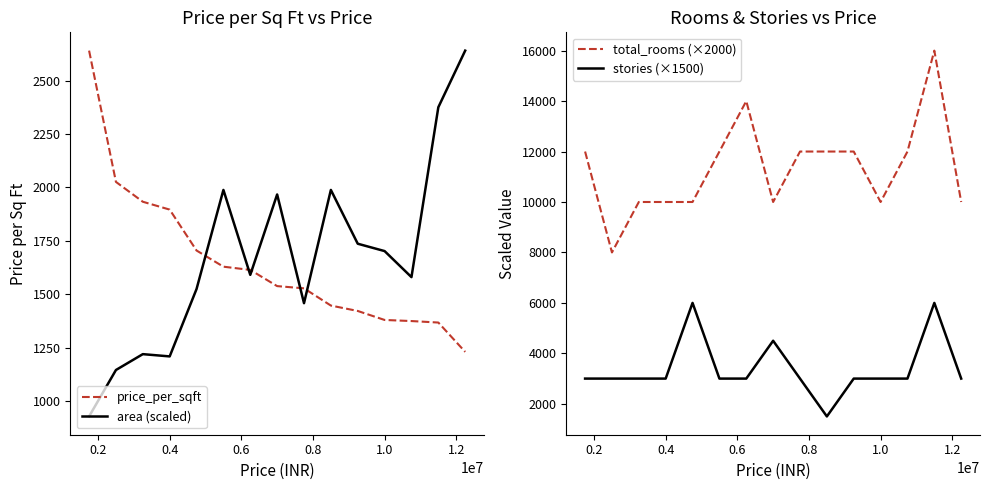

True or false: price_per_sqft and area (scaled) intersect in this chart.

True